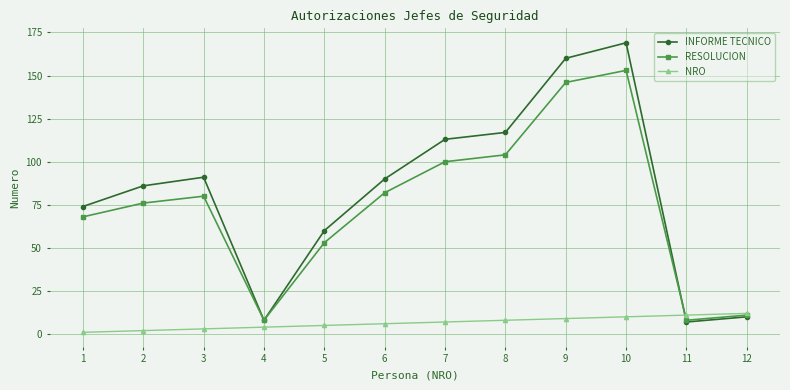

How many values in the RESOLUCION series are below 80?

6